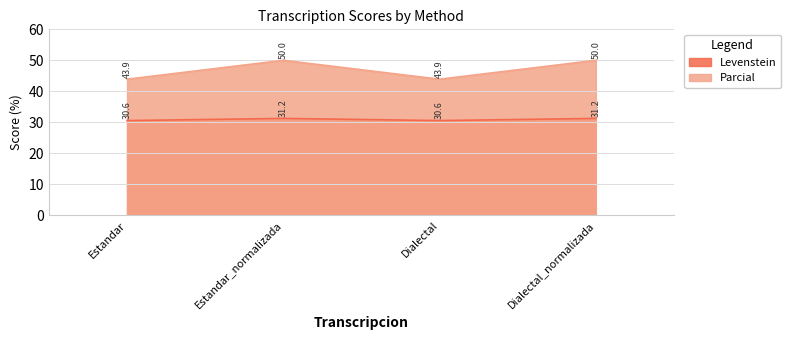

Which series has the largest total across all categories?

Parcial